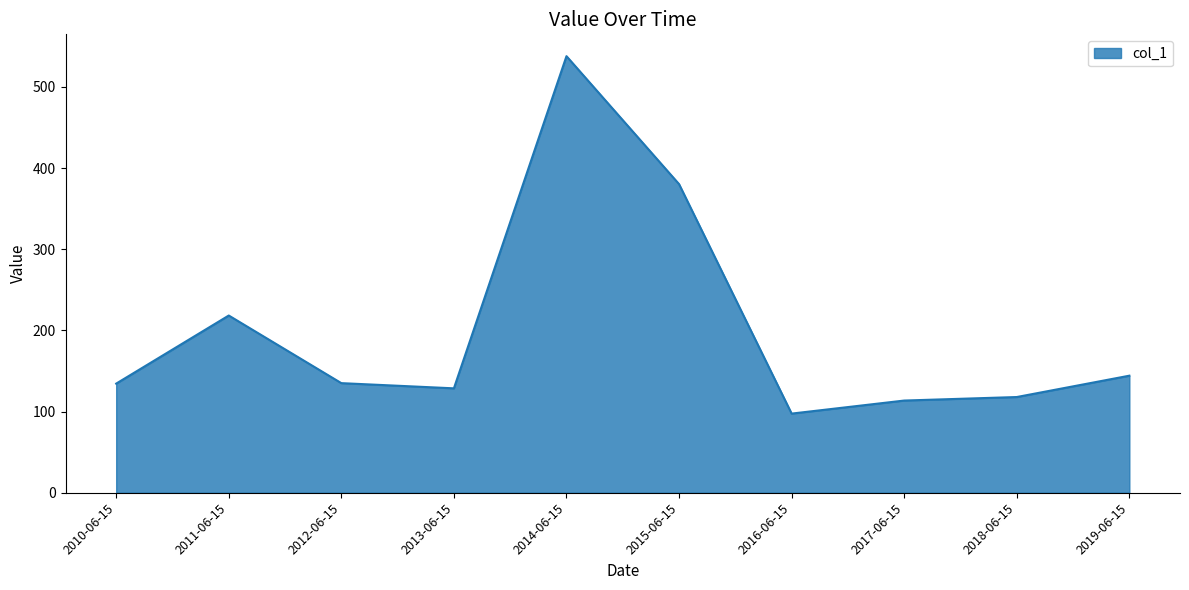

What is the ratio of the value at 2011-06-15 to the value at 2016-06-15?

2.2